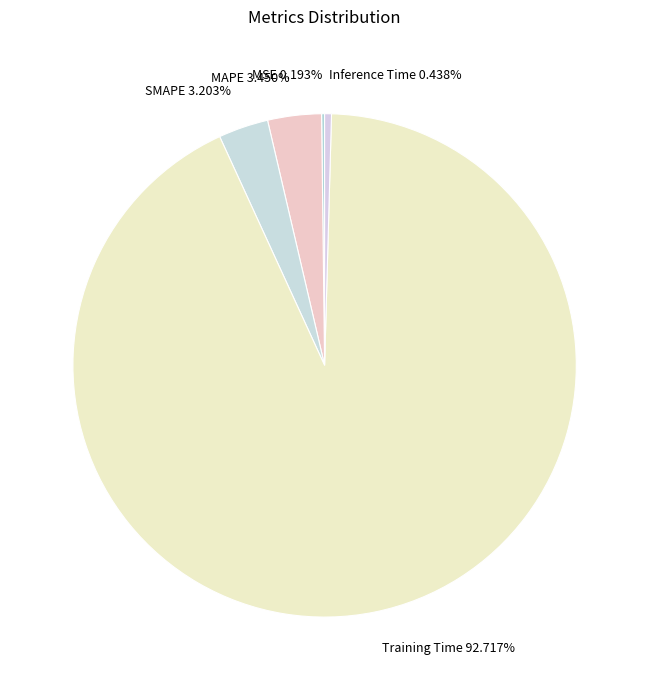

The MAPE slice represents 3% of the pie. True or false?

True